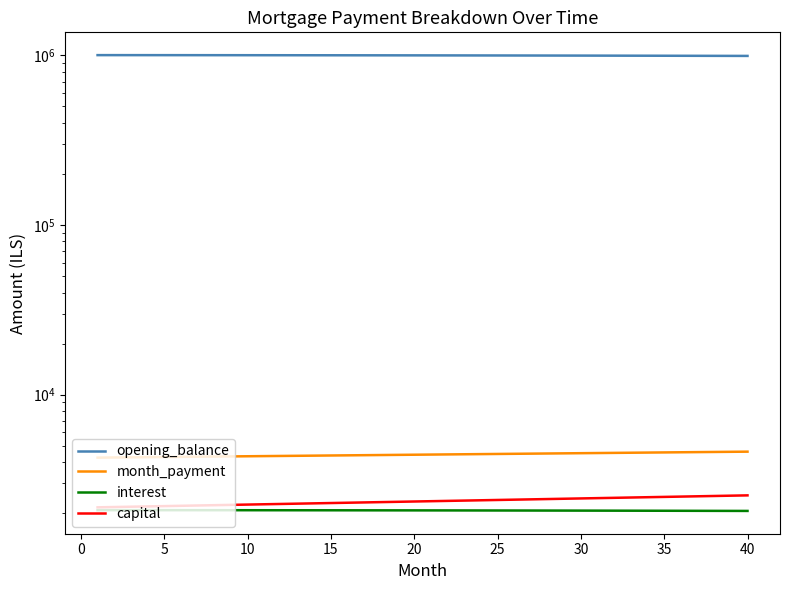

Which label corresponds to the smallest value in the chart?

40